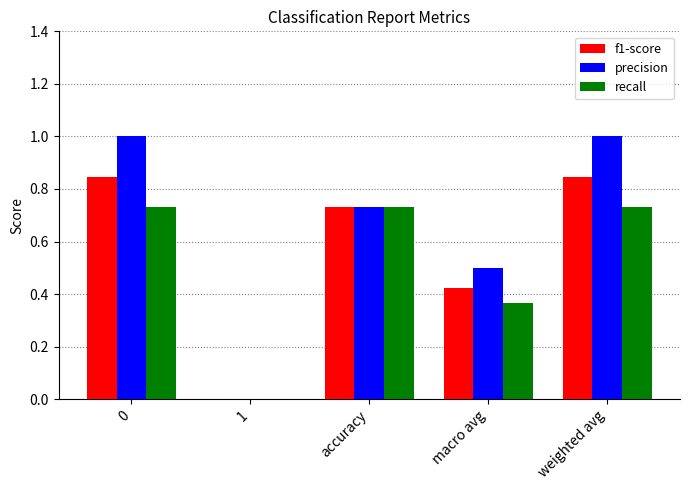

How many groups of bars are there?

5